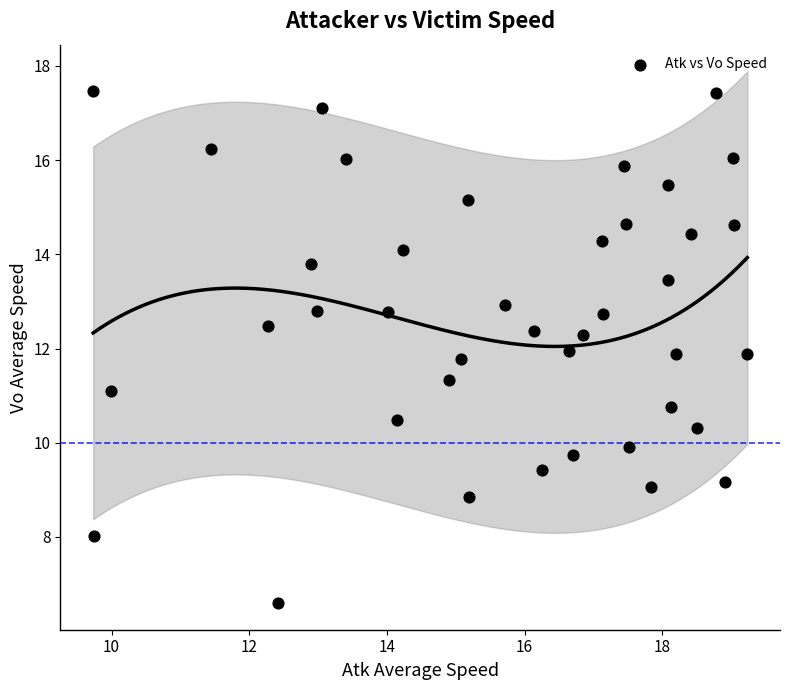

What is the range of Y values (max minus min)?

10.9